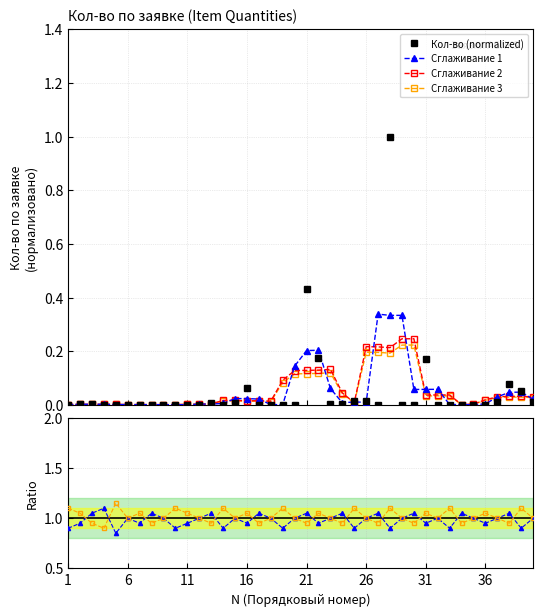

What is the difference between the maximum and minimum values in the Кол-во (normalized) series?

1.0